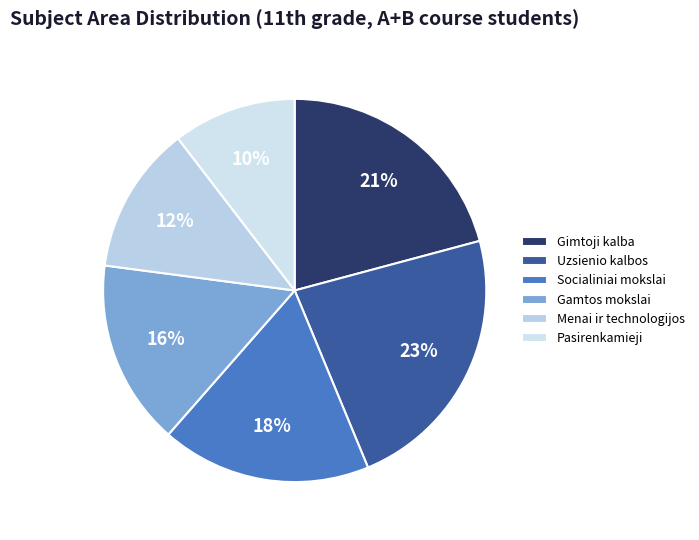

How many segments does this pie chart have?

6